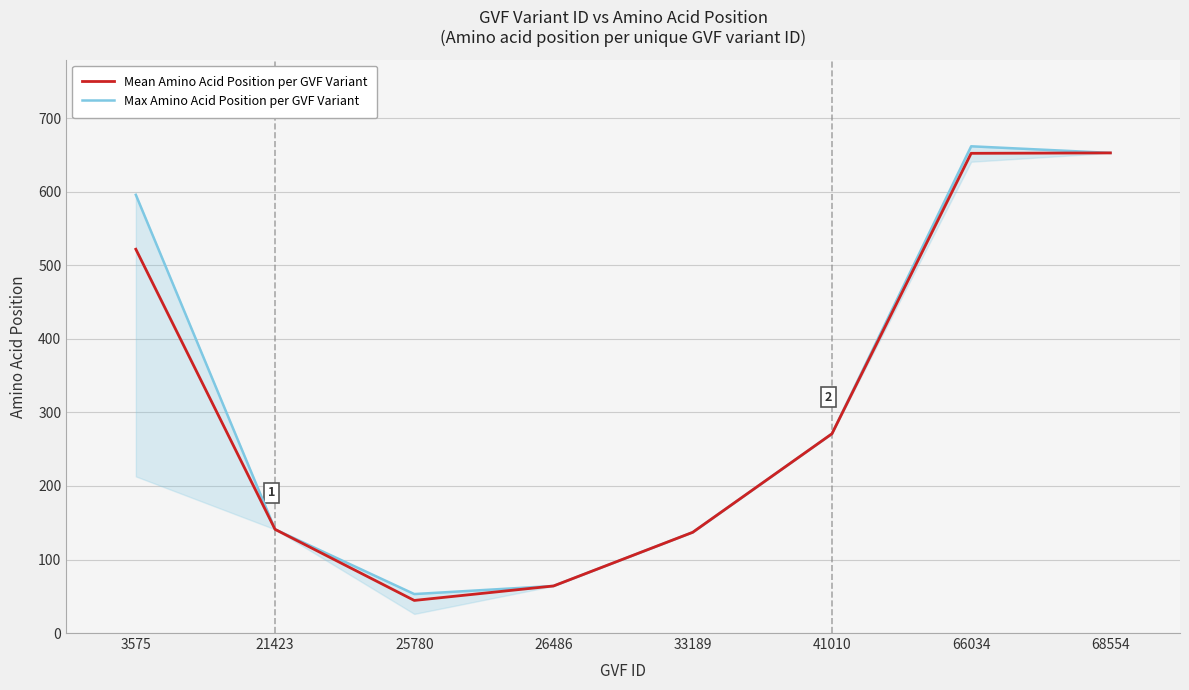

List the series in order of their peak value, highest first.

Max Amino Acid Position per GVF Variant, Mean Amino Acid Position per GVF Variant